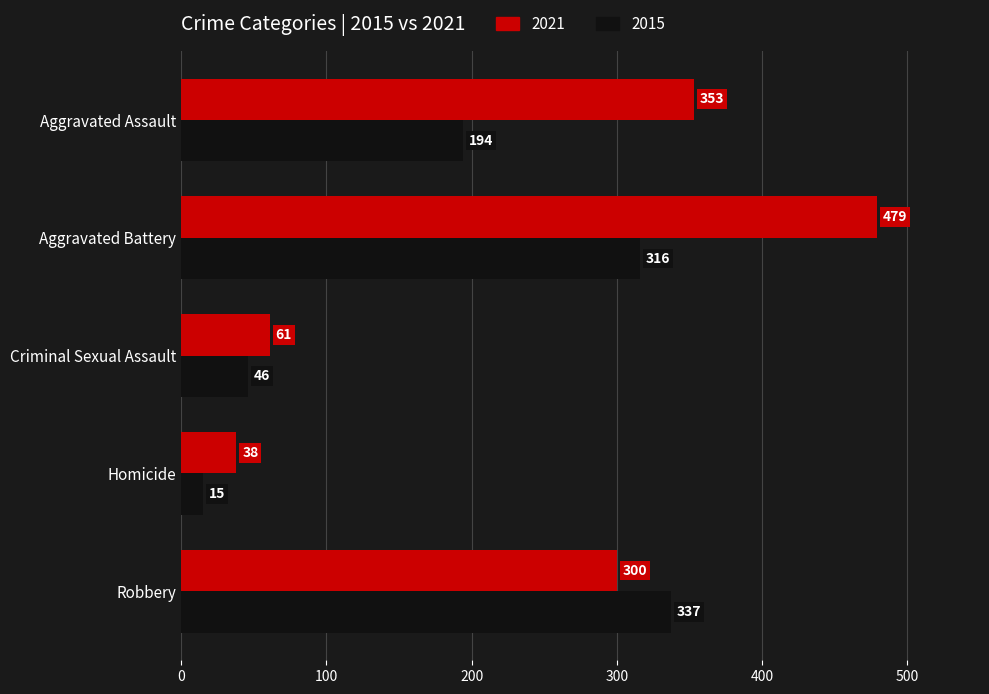

What is the total value across all series at Homicide?

53